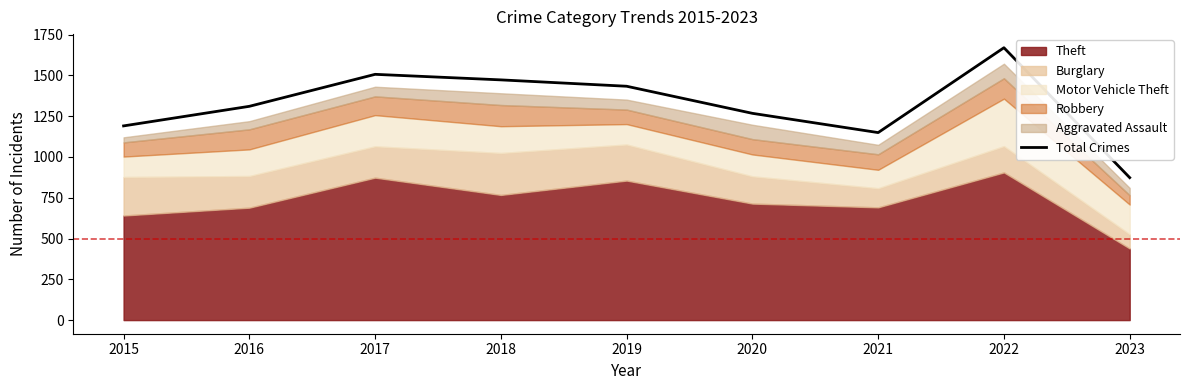

Reading left to right, list all the values displayed in this chart.

1190	1310	1506	1472	1433	1267	1149	1669	873